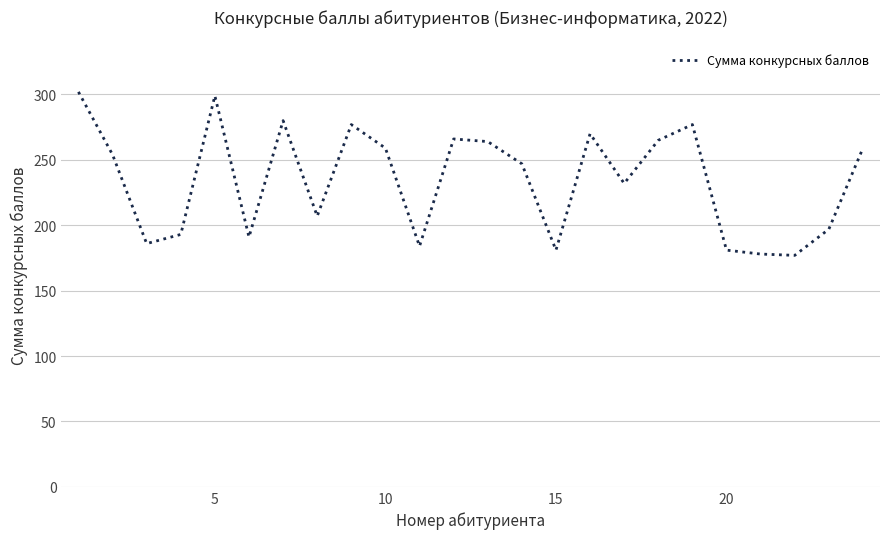

What is the greatest value displayed?

302